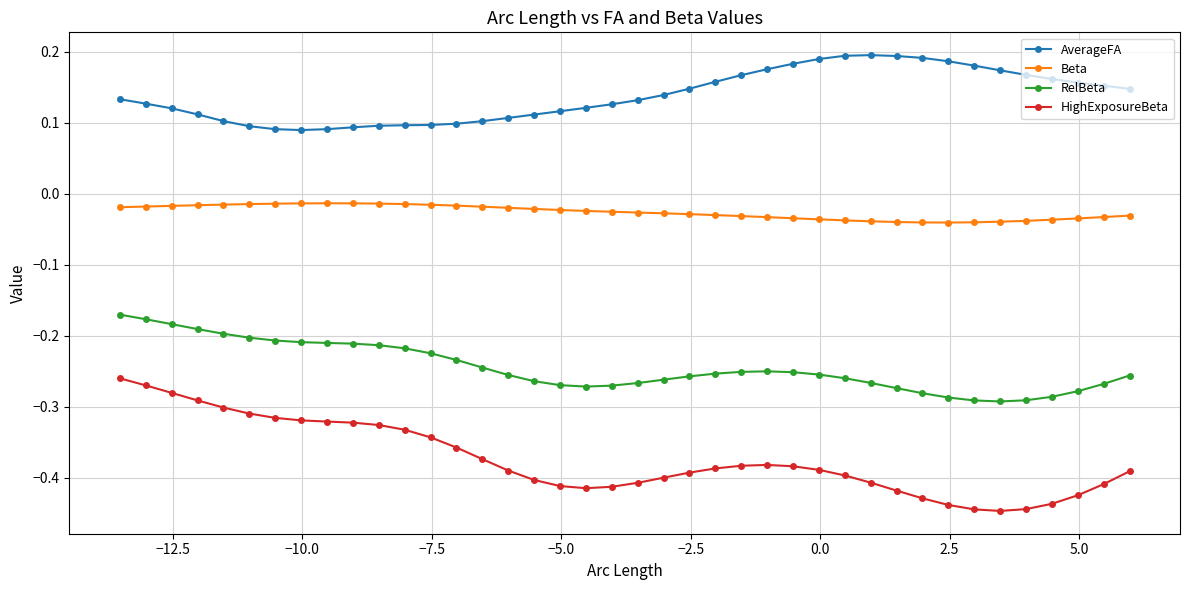

List the series in order of their overall mean, lowest first.

HighExposureBeta, RelBeta, Beta, AverageFA